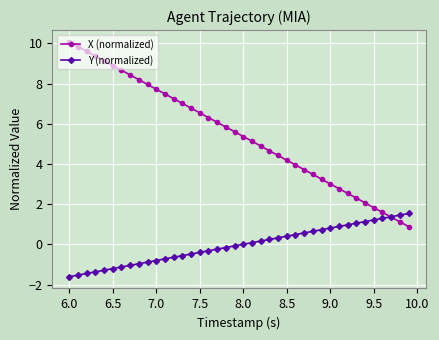

What is the value of the Y (normalized) point at the 14th from the left?

-0.6